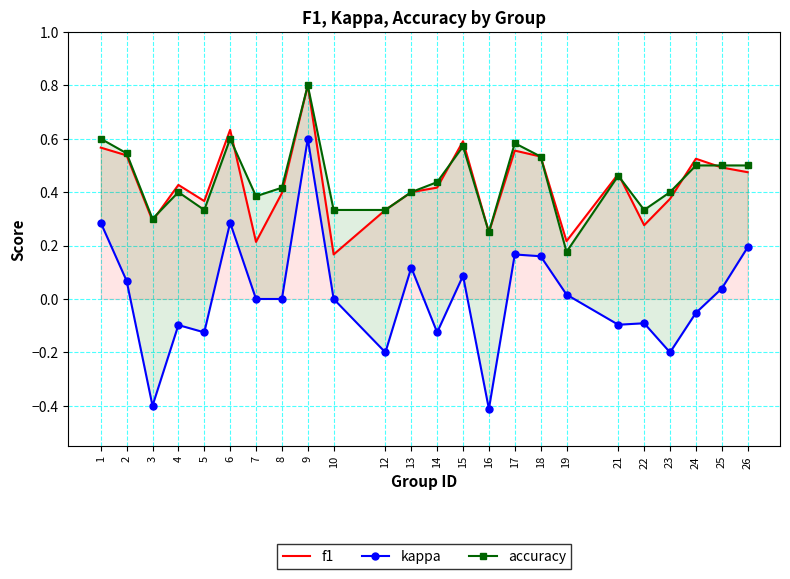

What are all the series names shown in the legend?

f1, kappa, accuracy